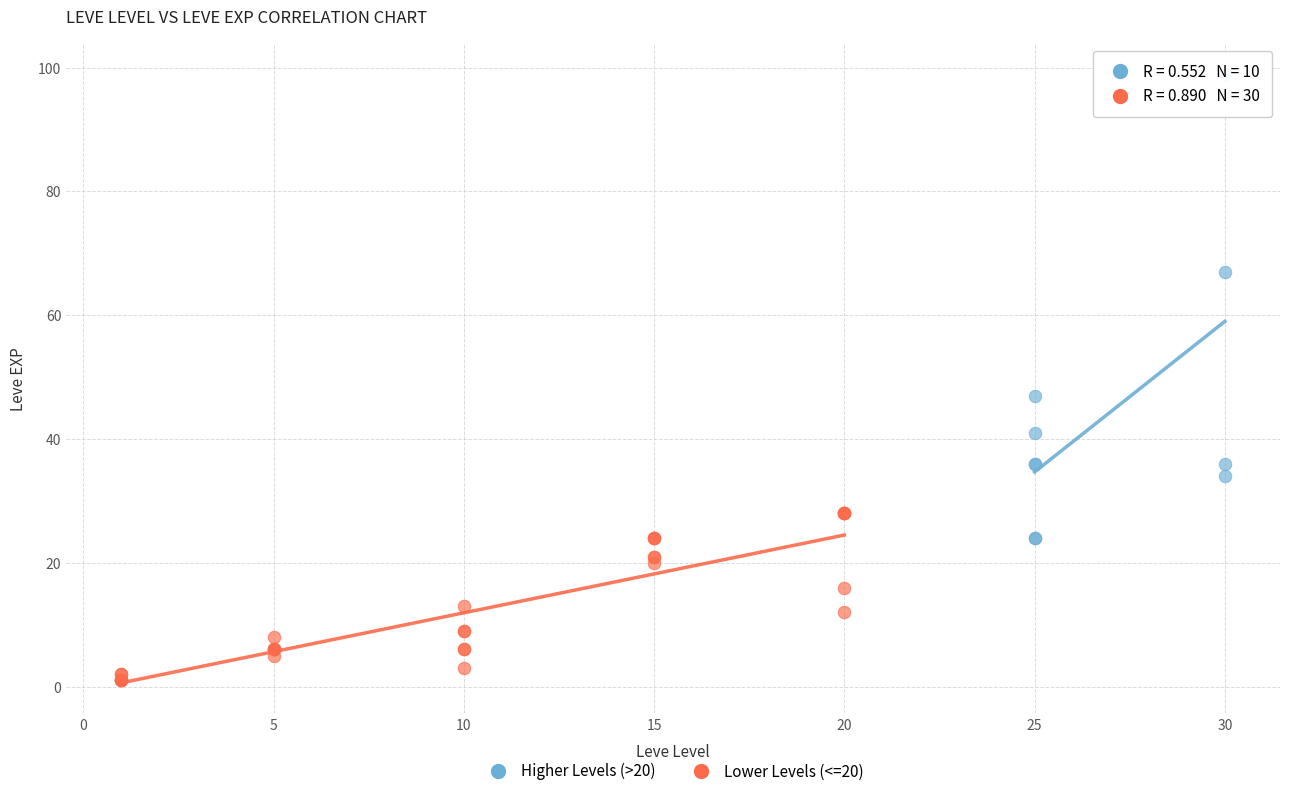

What are all the series names shown in the legend?

Higher Levels (>20), Lower Levels (<=20)